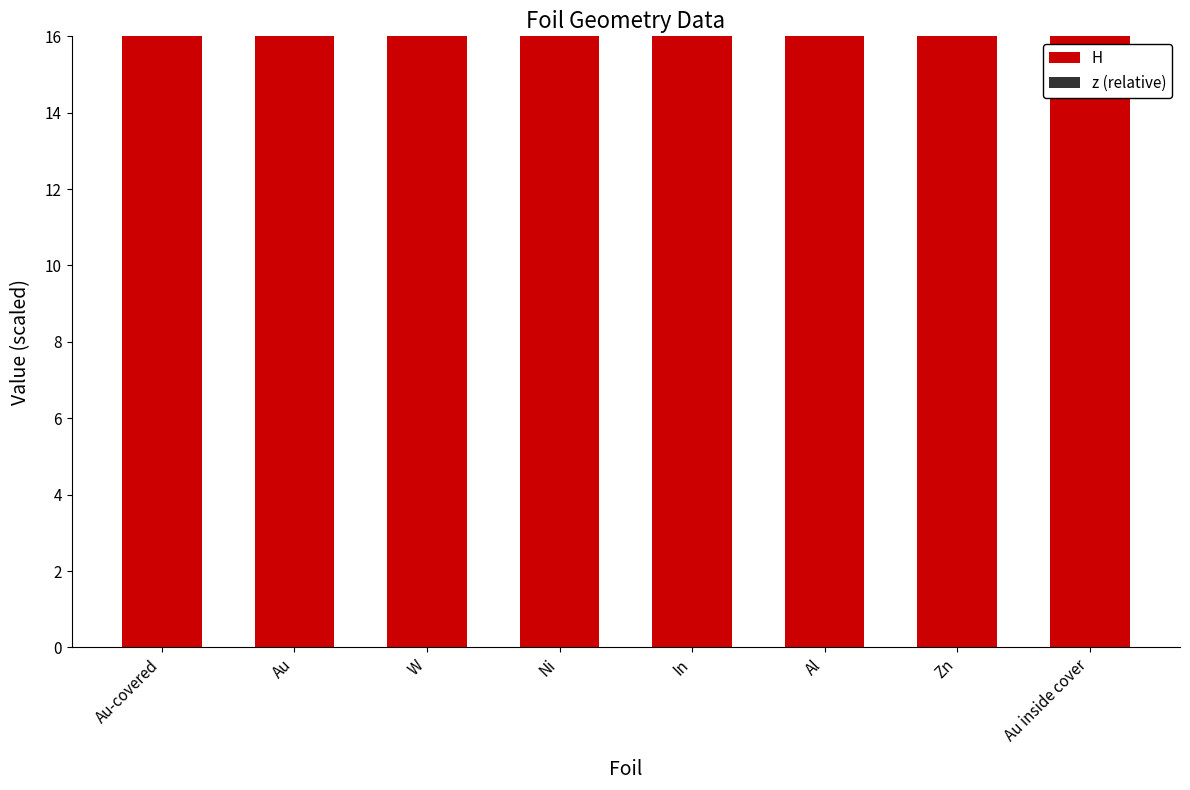

What is the sum of the H values at Au and Au inside cover?

55.7